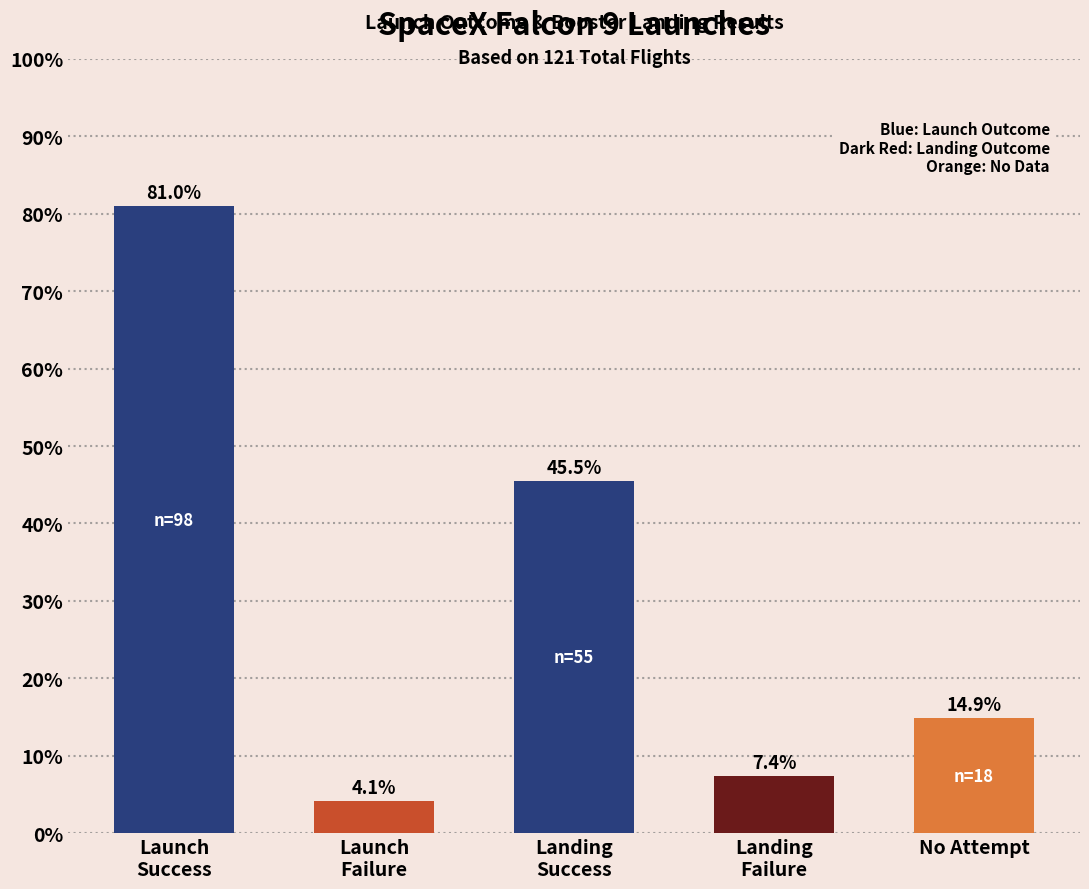

What is the value of the 2nd bar from the left?

4.1